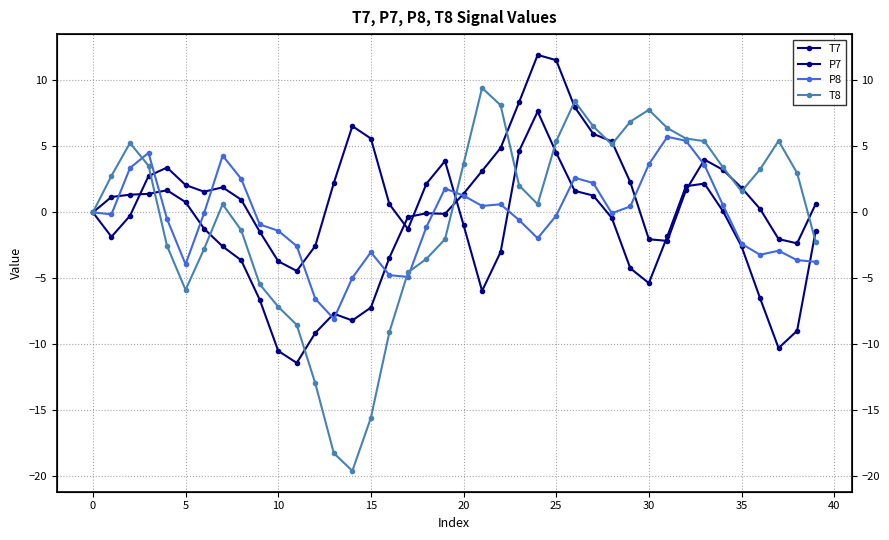

At which category is the sum across all series the highest?

25